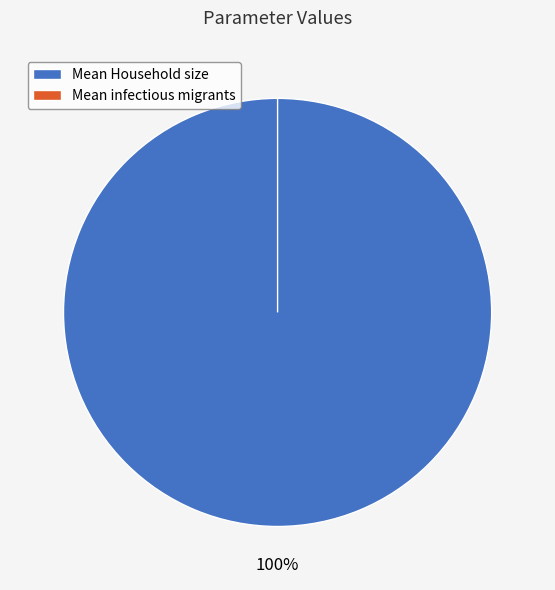

Which category accounts for the majority?

Mean Household size